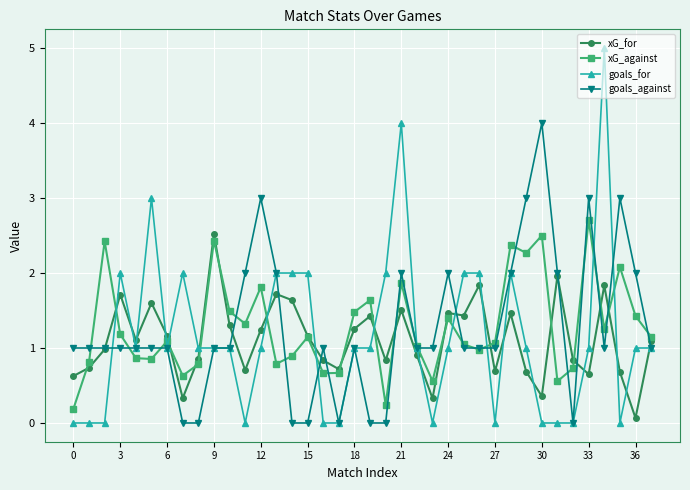

True or false: goals_for has more than 2 points higher than both neighbors.

True